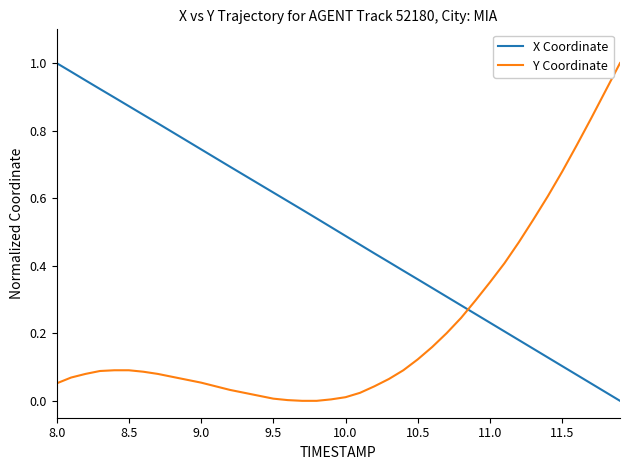

List the series in order of their overall mean, lowest first.

Y Coordinate, X Coordinate